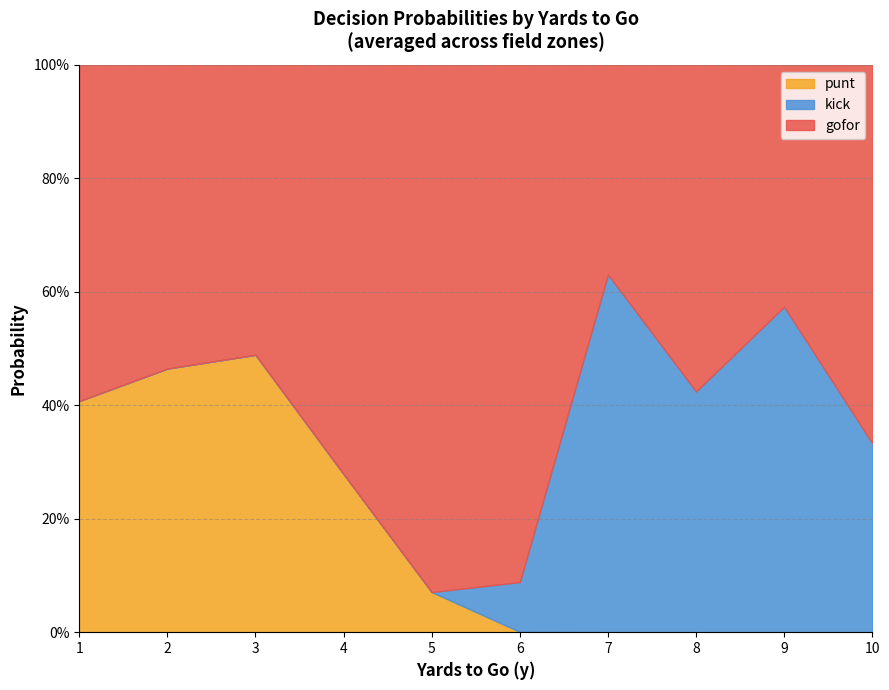

True or false: punt has more than 0 points higher than both neighbors.

True